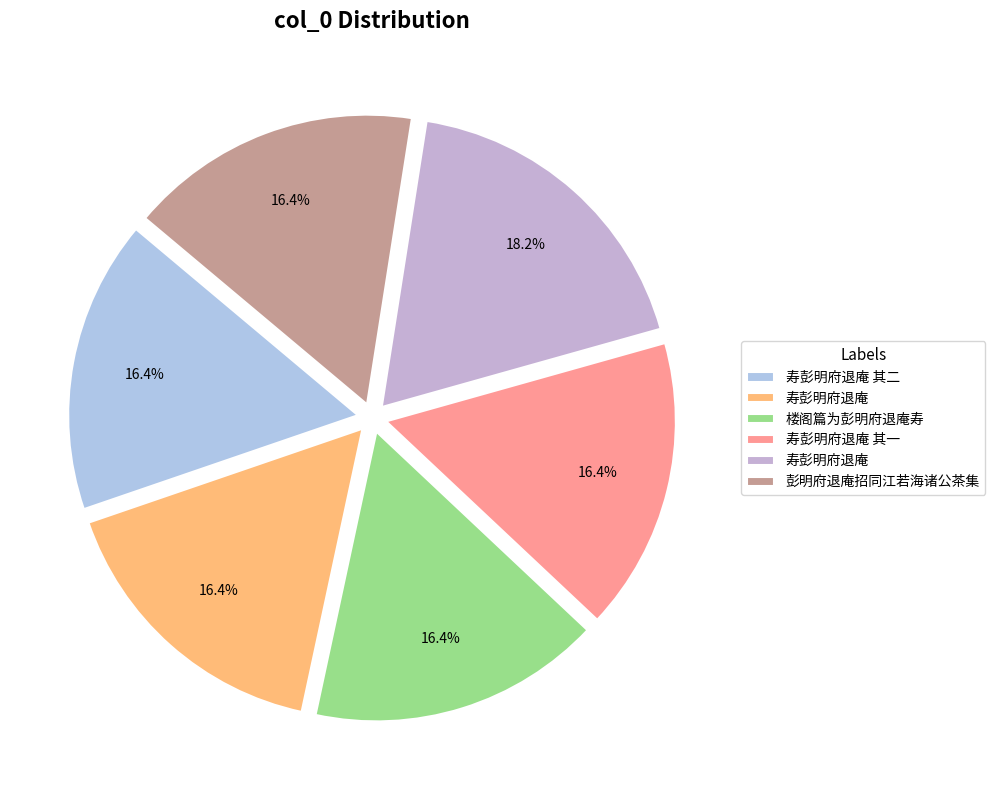

How many slices are in this pie chart?

6